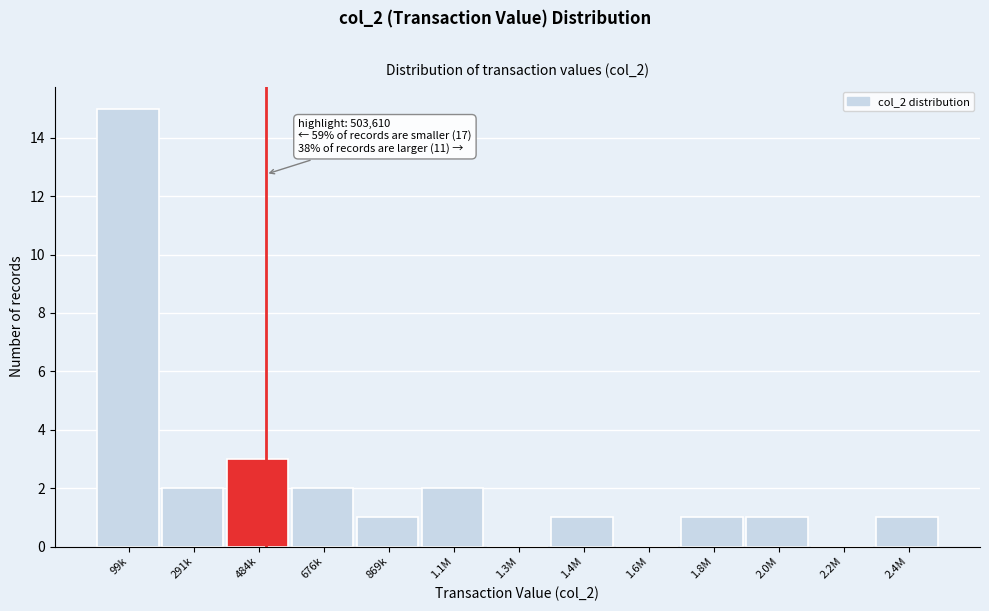

Reading right to left, what are all the values shown in this chart?

2.4M=1	2.2M=0	2.0M=1	1.8M=1	1.6M=0	1.4M=1	1.3M=0	1.1M=2	869k=1	676k=2	484k=3	291k=2	99k=15